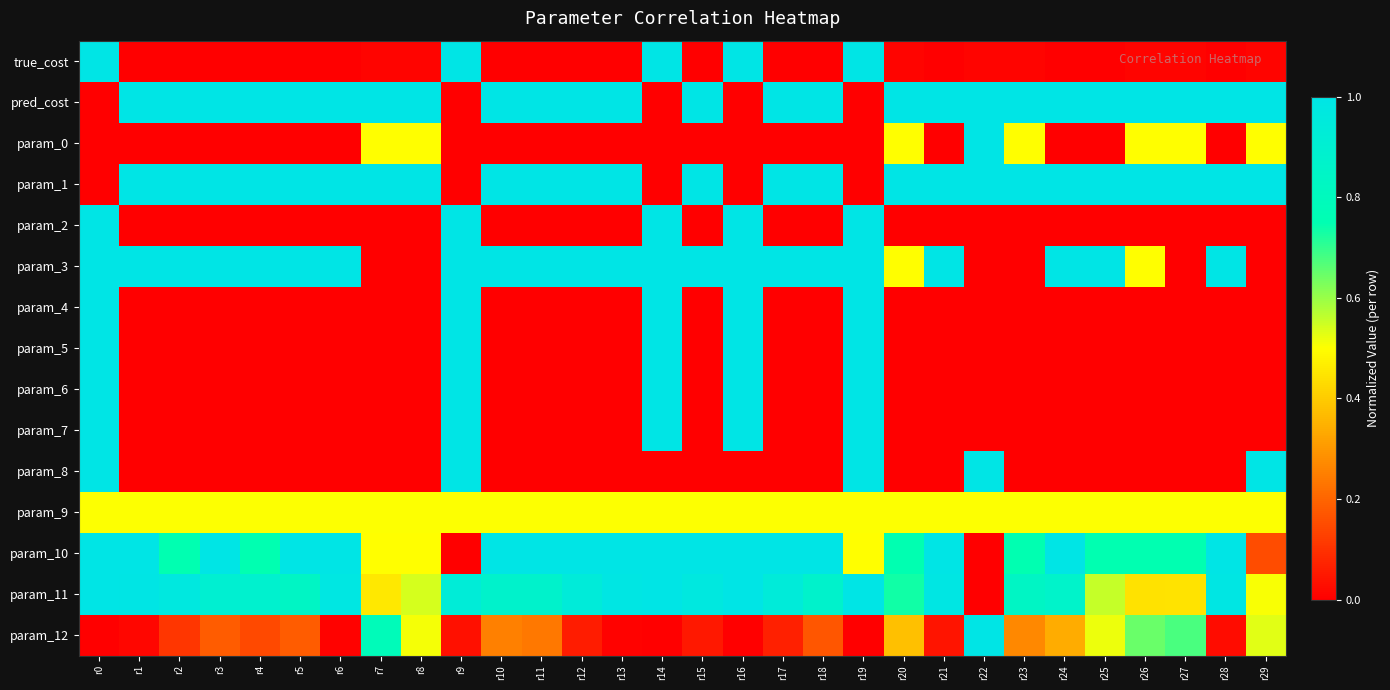

Between r11 and r23, which series saw the biggest shift?

param_3